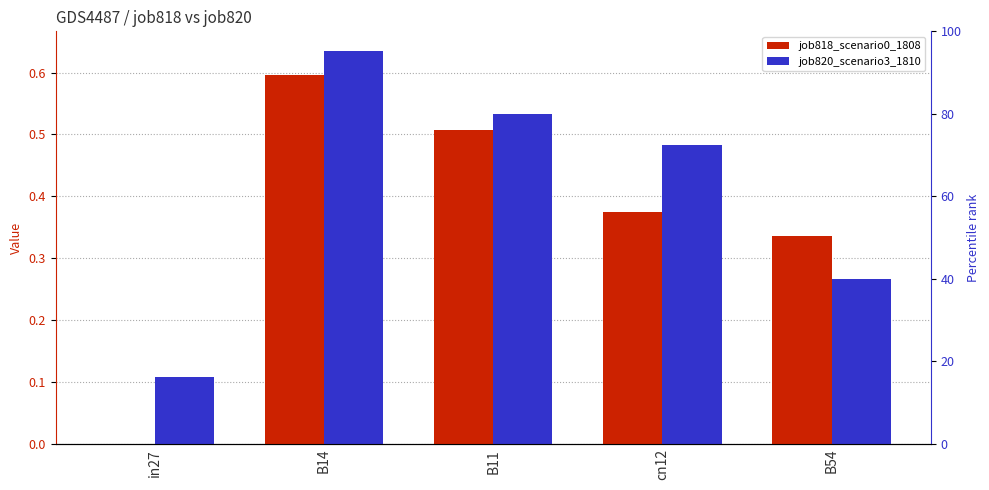

What is the difference between the job818_scenario0_1808 values at B54 and B11?

0.2